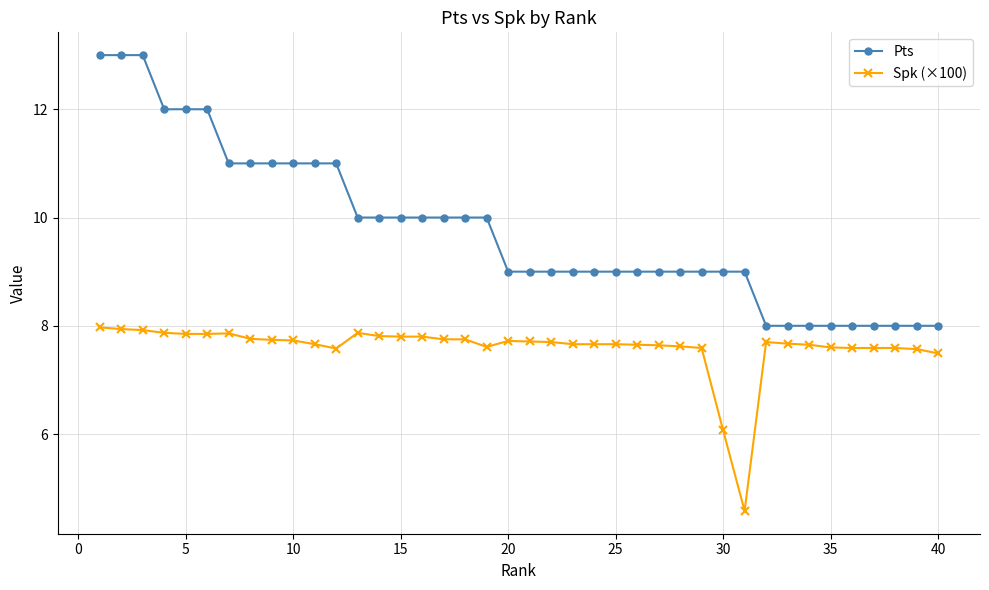

True or false: Spk (×100) has more than 1 points higher than both neighbors.

True